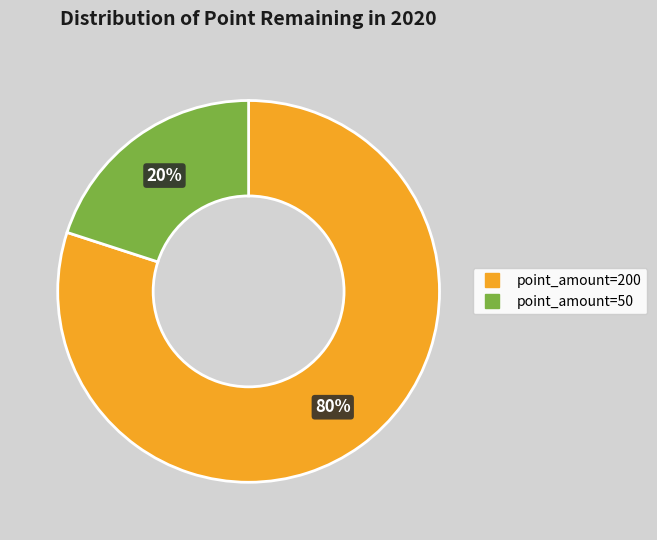

Is there any slice that represents more than half of the pie?

Yes